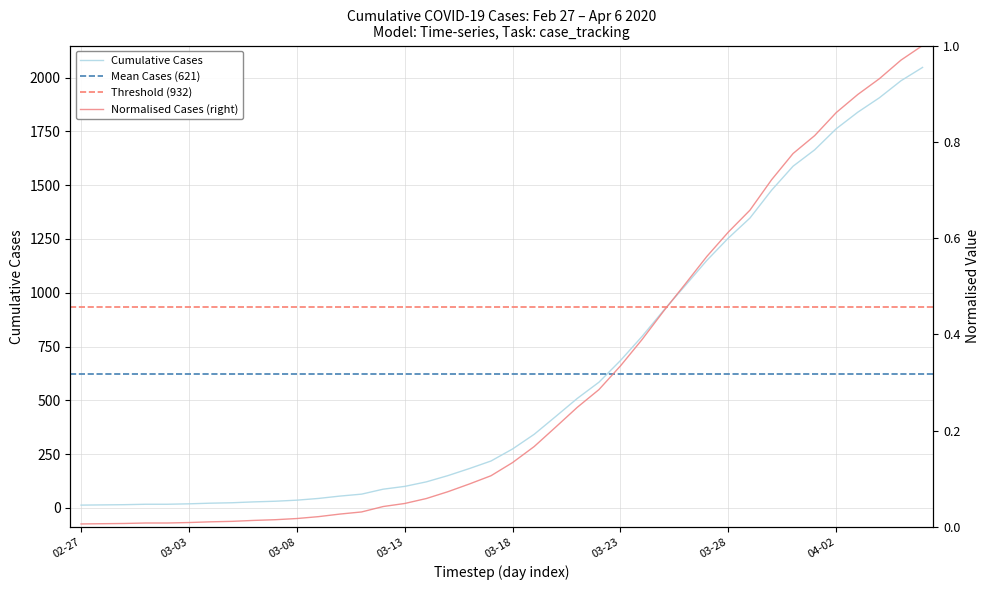

What is the maximum value shown in the chart?

2047